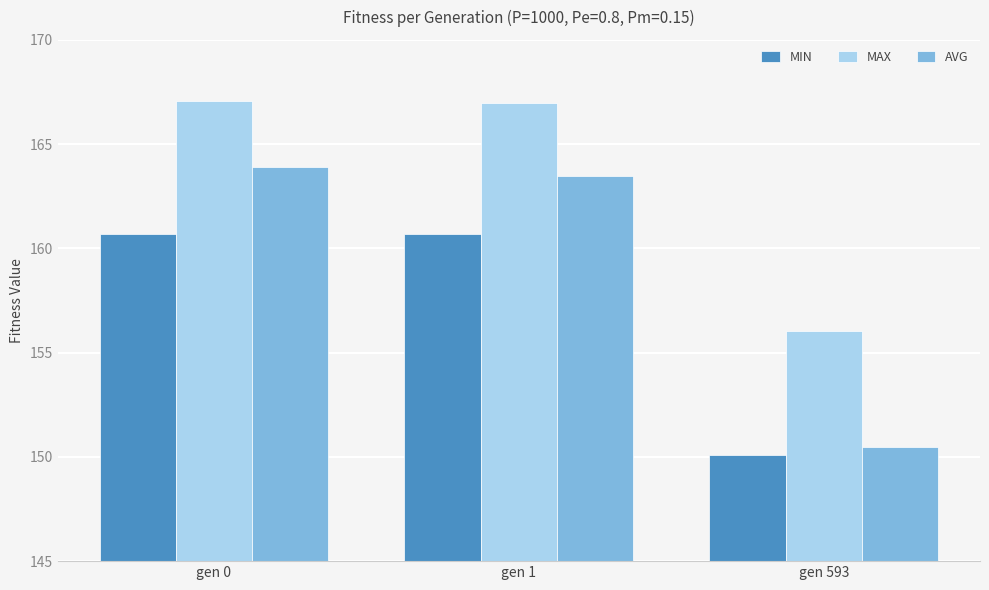

What is the difference between the highest and lowest values at gen 0?

6.4